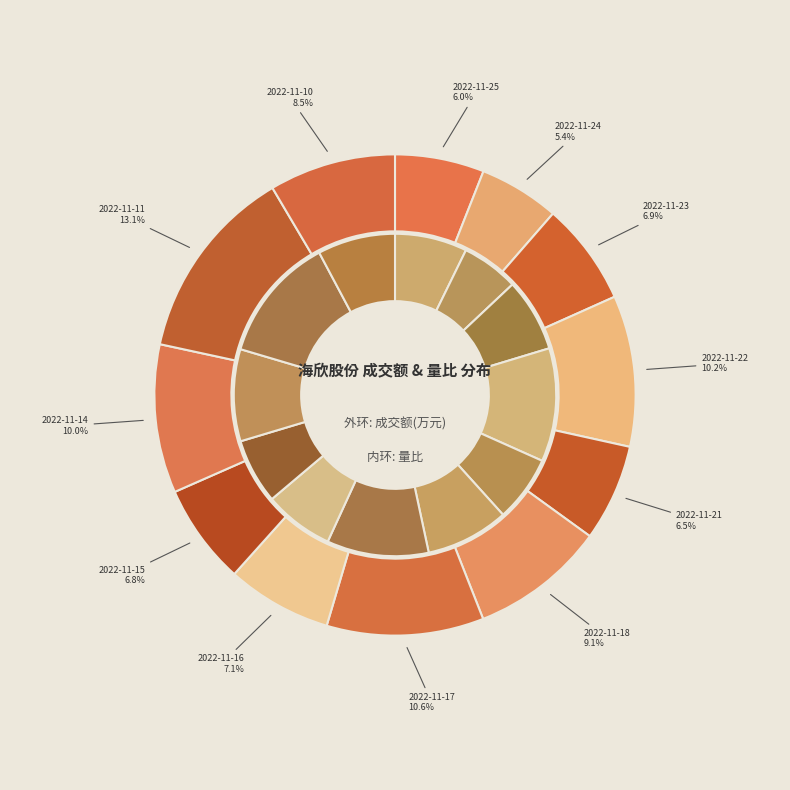

Is it true that 2022-11-18 is 9% of the pie?

True